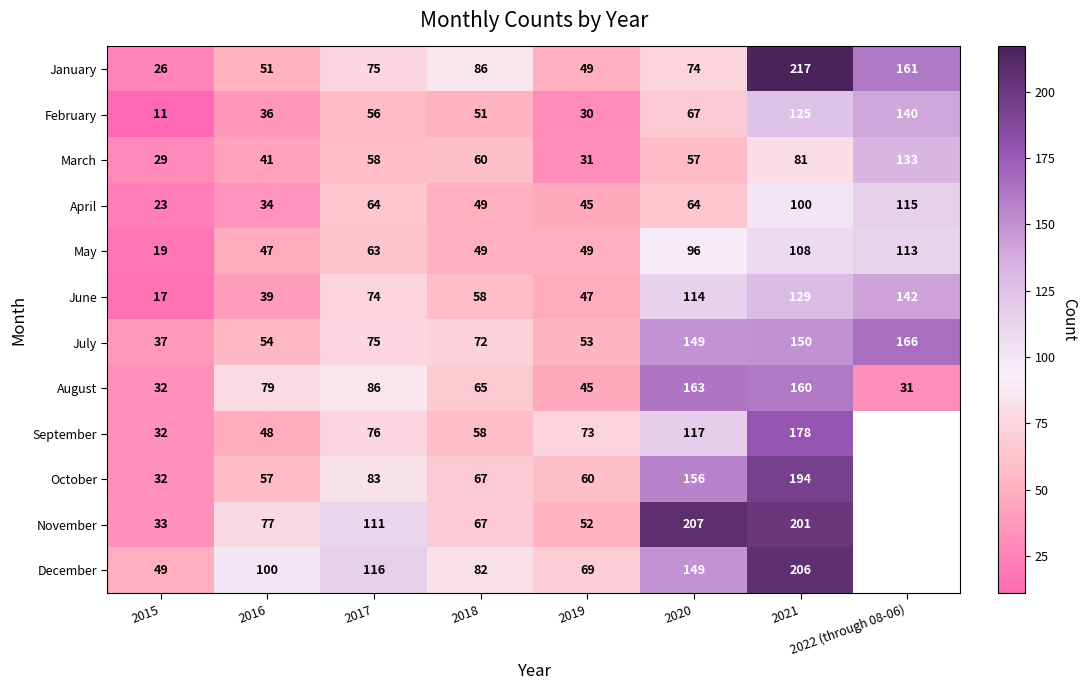

Which label corresponds to the largest value in the chart?

2021